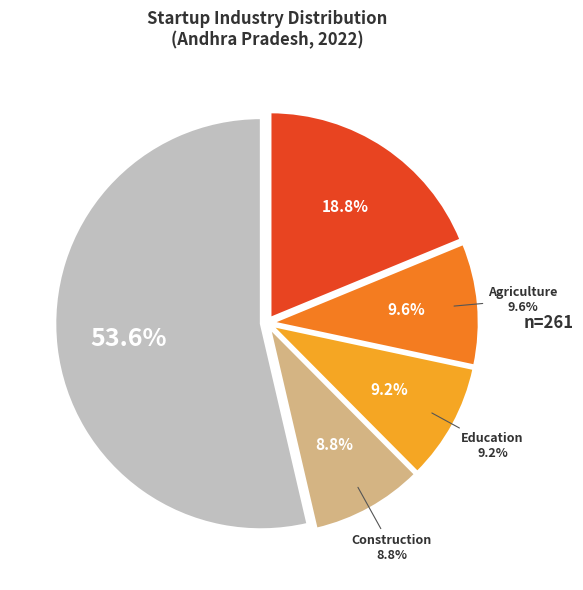

Is the sum of Healthcare & Lifesciences and Logistics greater than half?

No